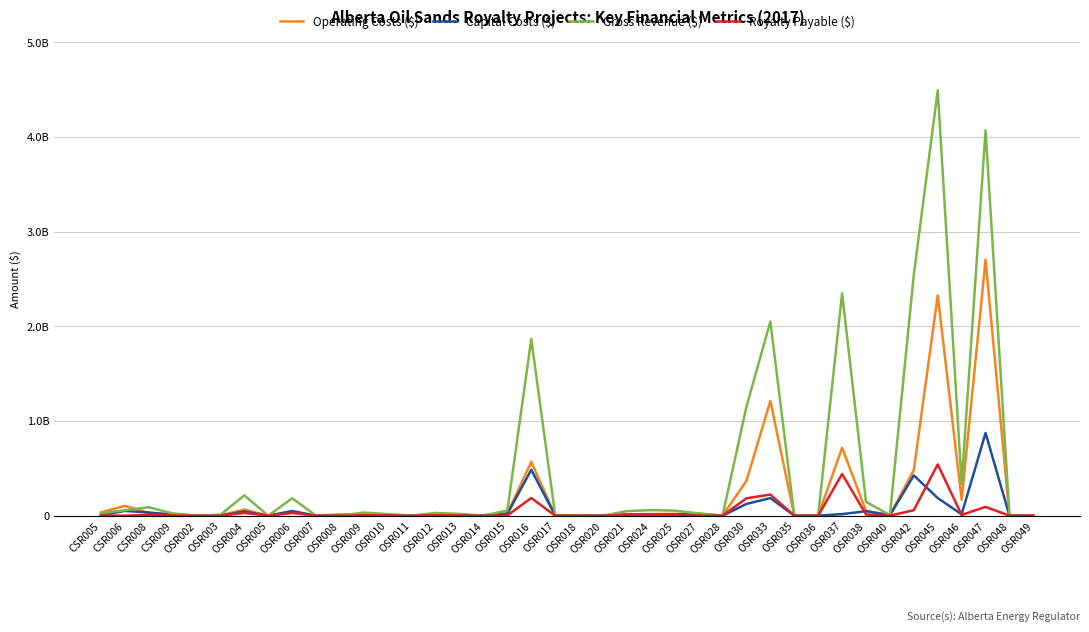

Does the chart display data point markers on the line(s)?

No